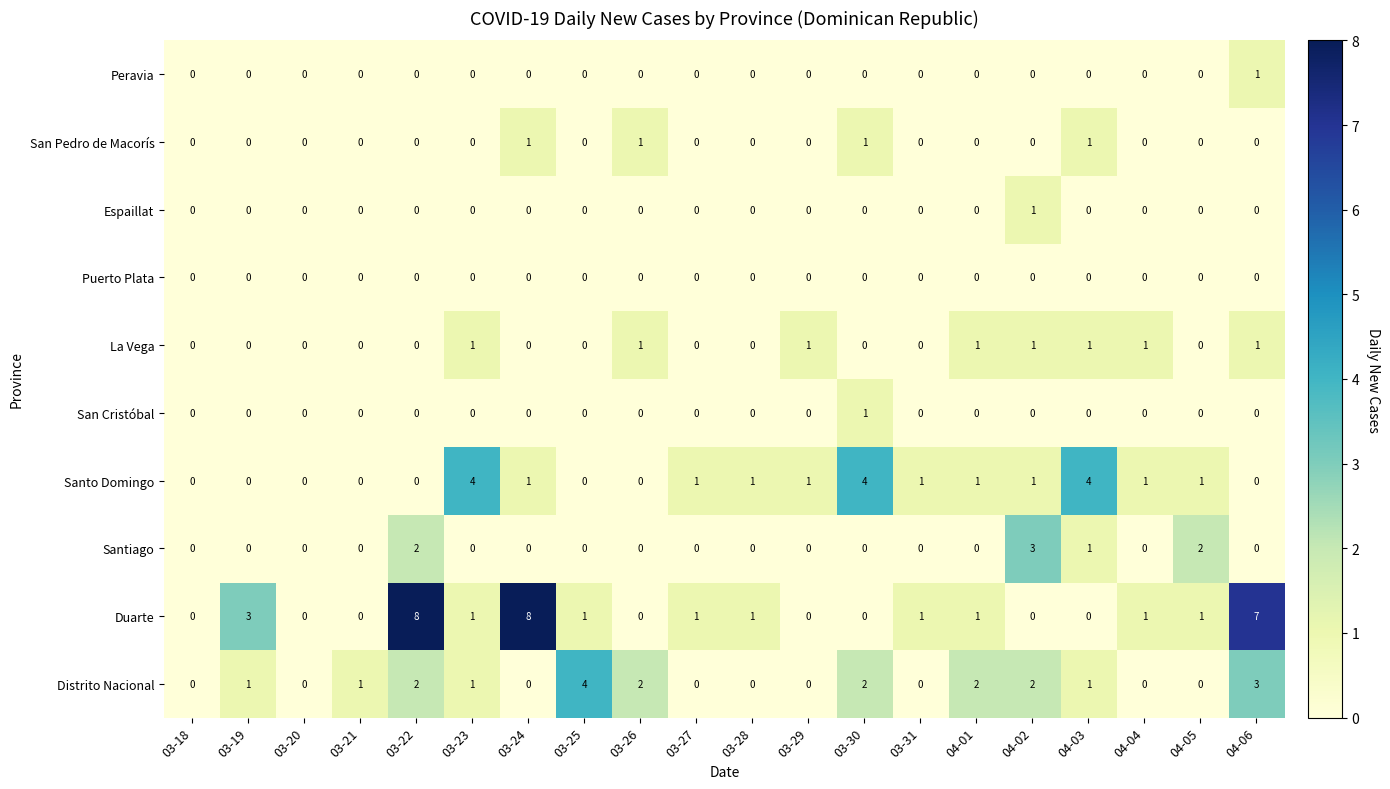

Which series has the largest total across all categories?

Duarte